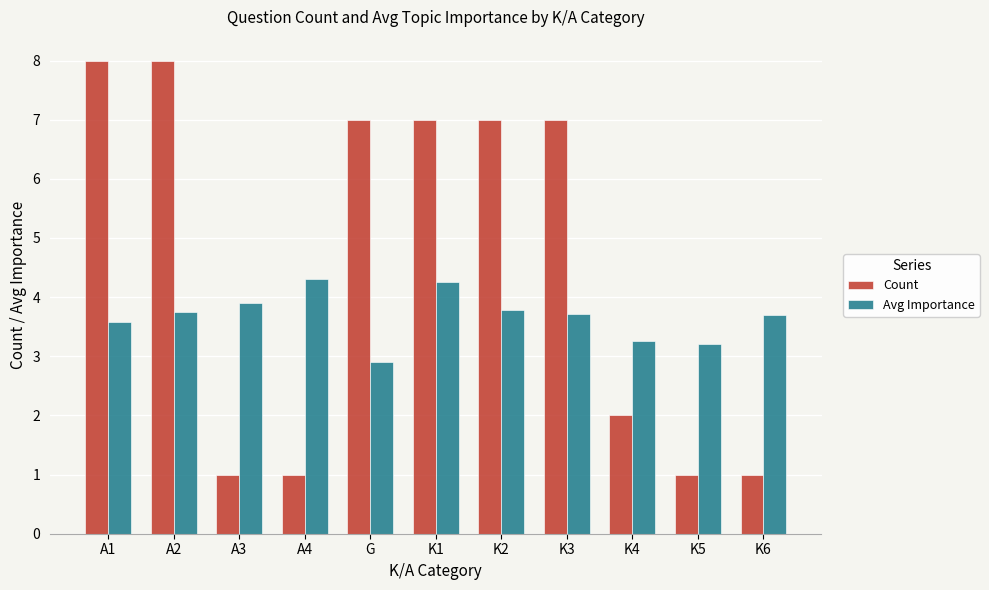

What is the minimum value shown in the chart?

1.0